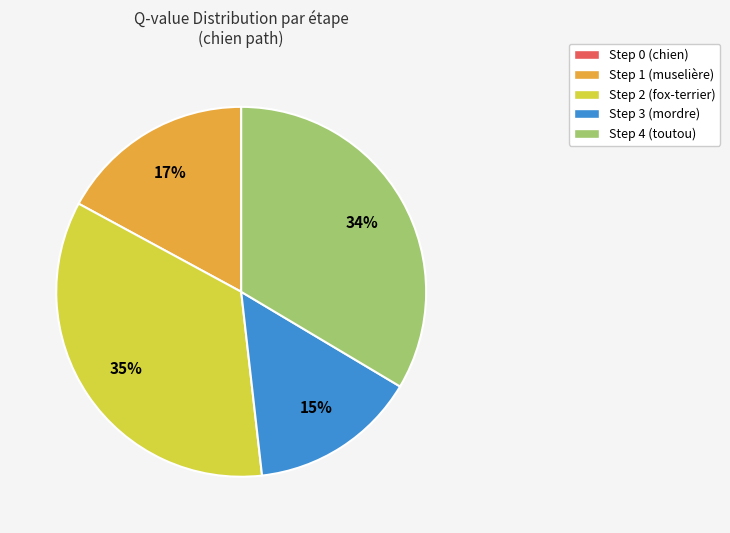

Is there a majority slice in this chart?

No